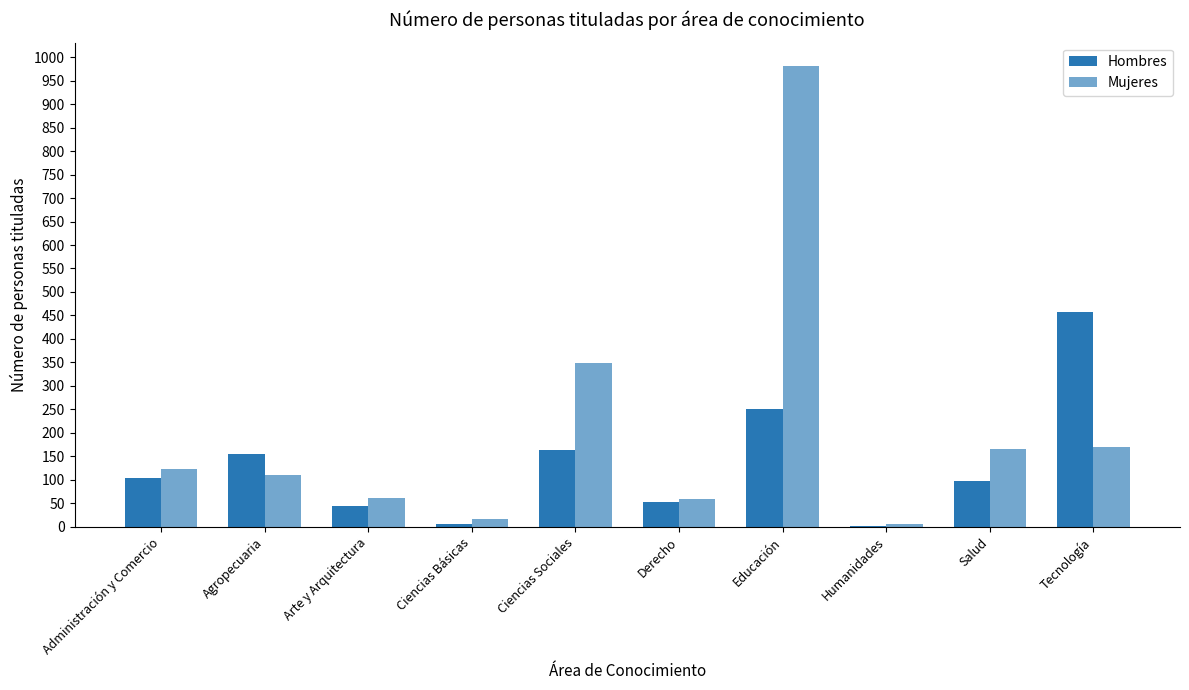

How many series are shown in this chart?

2